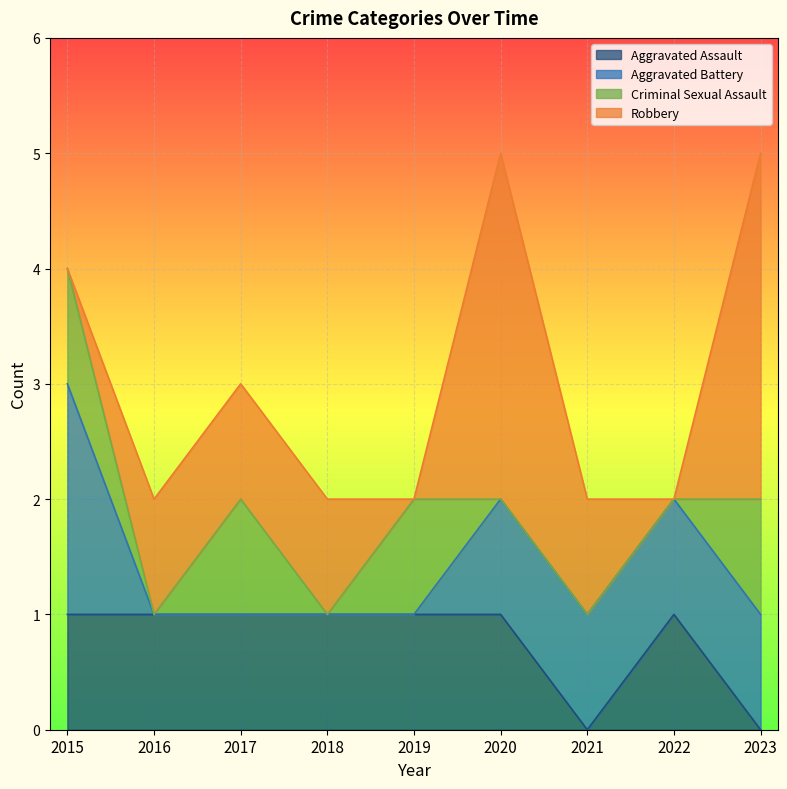

At which category is the sum across all series the highest?

2020